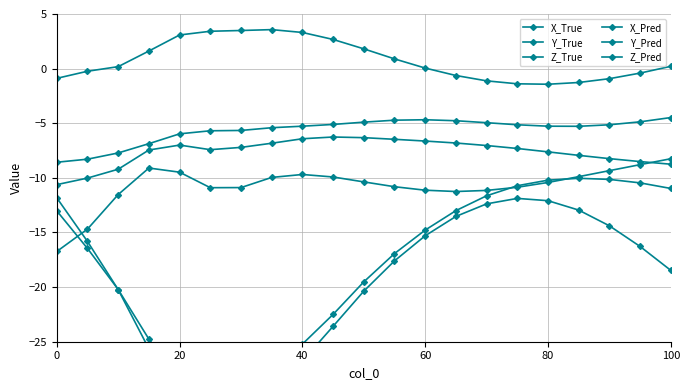

What is the minimum value shown in the chart?

-30.8